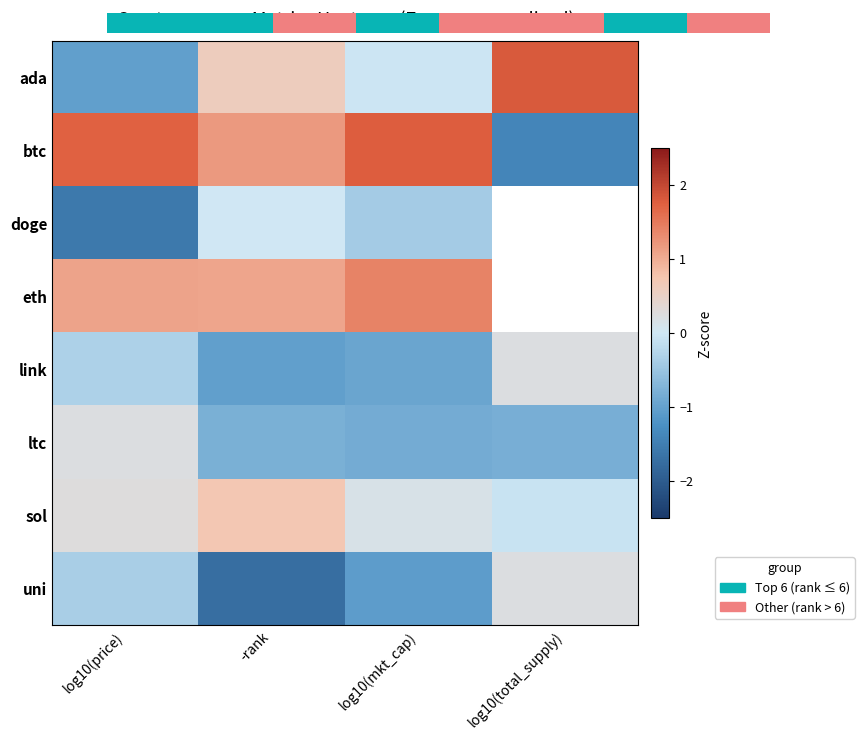

At which category is the sum across all series the highest?

log10(price)